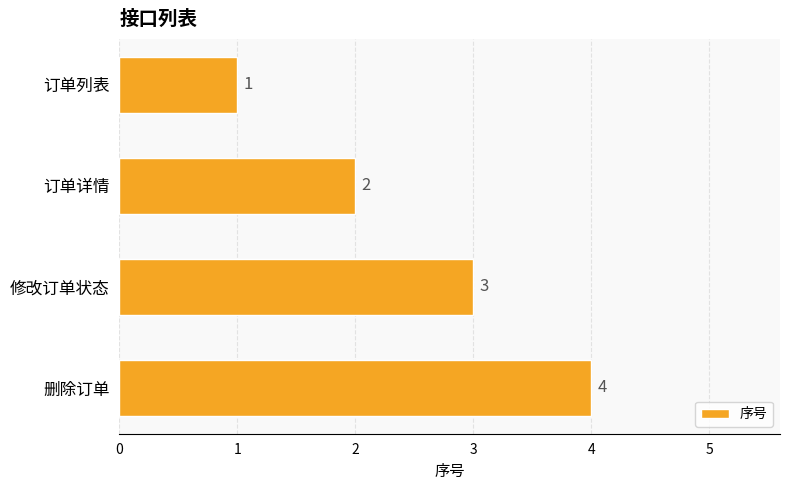

What is the difference between the maximum and second lowest values?

2